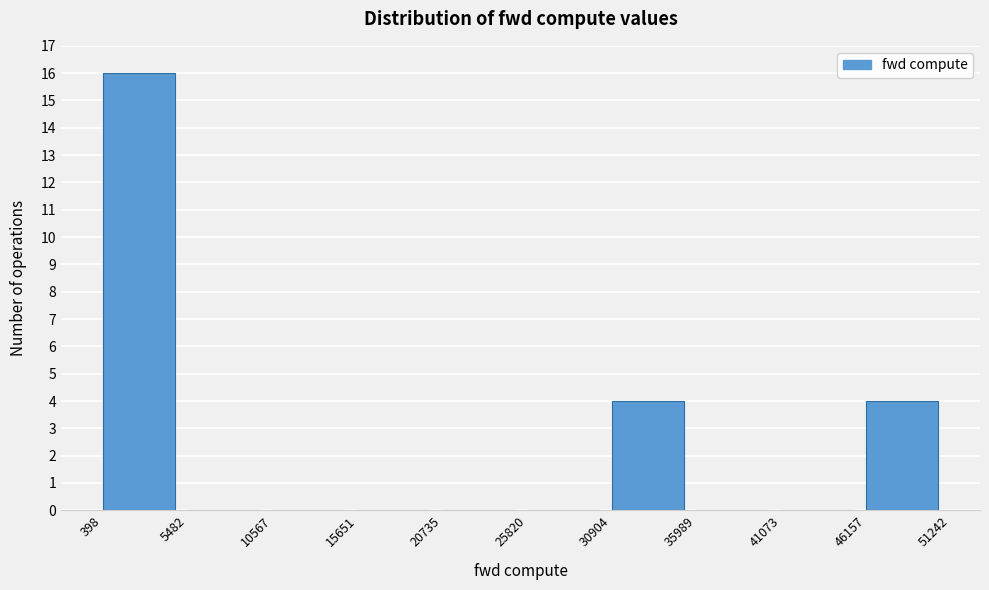

Over which range of the x-axis is the bar tallest?

398 to 5482